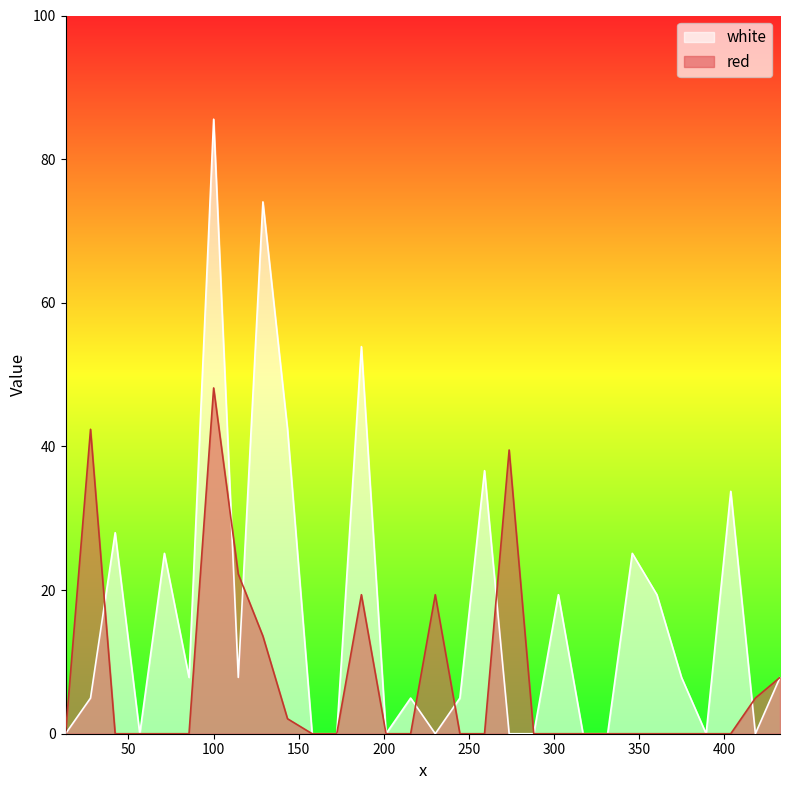

At how many categories does at least one series exceed 33?

8